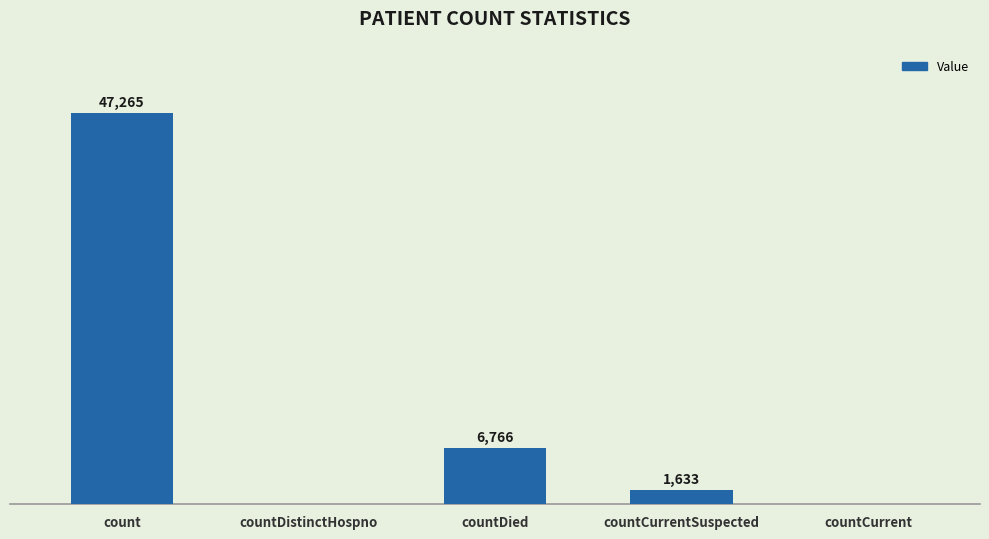

Where does the data first go above 1633?

count